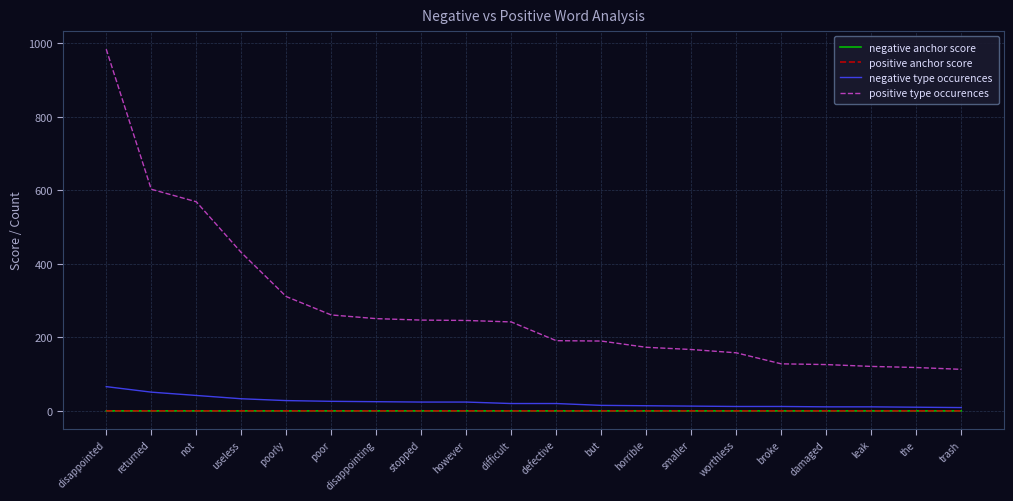

What is the spread (max minus min) of values at leak?

121.0